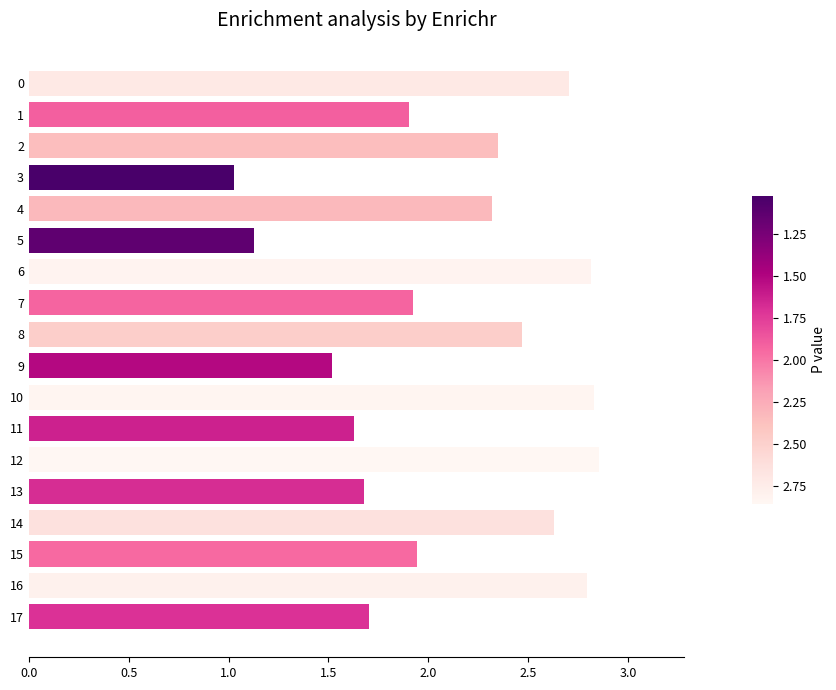

What is the smallest value displayed?

1.0